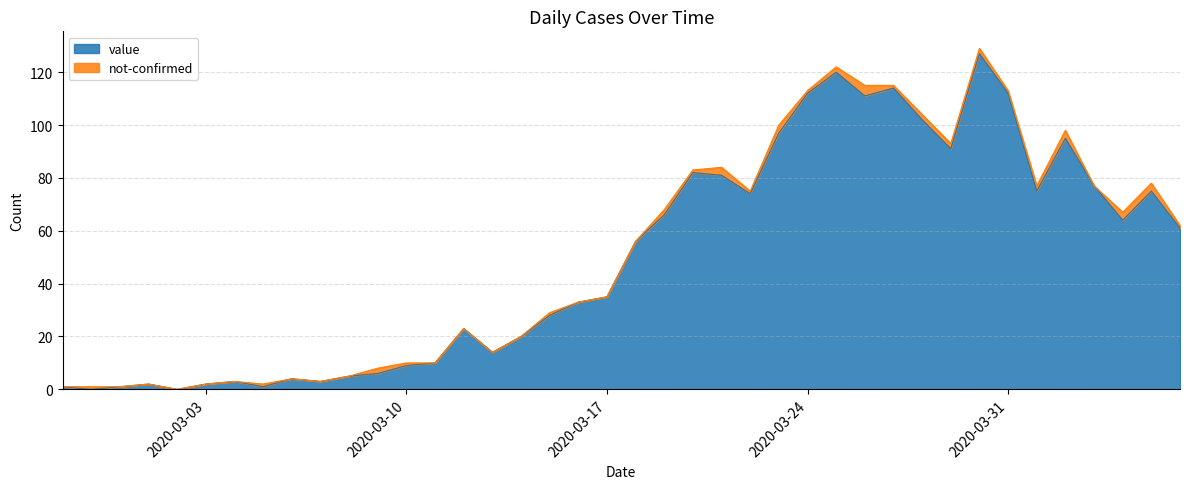

List the labels in order of value, smallest first.

2020-02-28, 2020-03-02, 2020-02-27, 2020-02-29, 2020-03-05, 2020-03-01, 2020-03-03, 2020-03-04, 2020-03-07, 2020-03-06, 2020-03-08, 2020-03-09, 2020-03-10, 2020-03-11, 2020-03-13, 2020-03-14, 2020-03-12, 2020-03-15, 2020-03-16, 2020-03-17, 2020-03-18, 2020-04-06, 2020-04-04, 2020-03-19, 2020-03-22, 2020-04-01, 2020-04-05, 2020-04-03, 2020-03-21, 2020-03-20, 2020-03-29, 2020-04-02, 2020-03-23, 2020-03-28, 2020-03-26, 2020-03-24, 2020-03-31, 2020-03-27, 2020-03-25, 2020-03-30